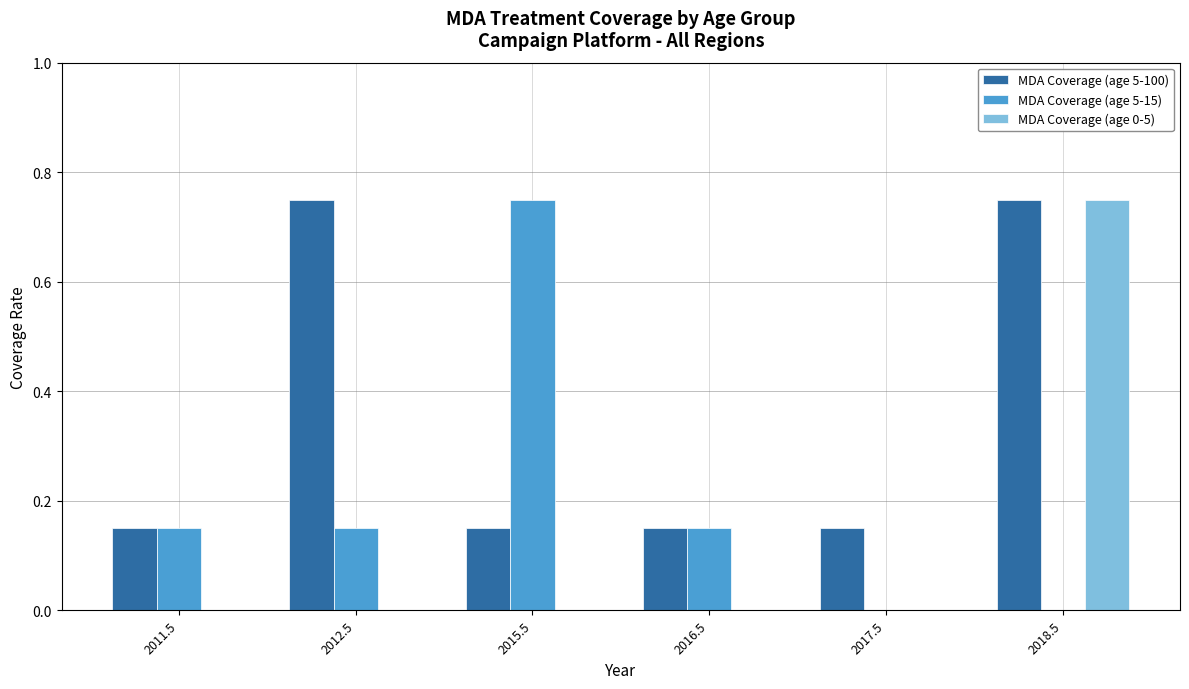

How many series are shown in this chart?

3